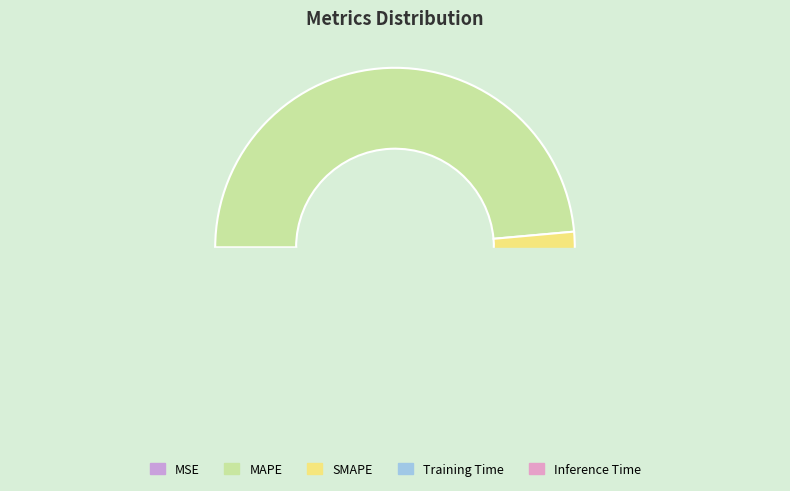

What portion of the pie excludes MSE?

100.0%